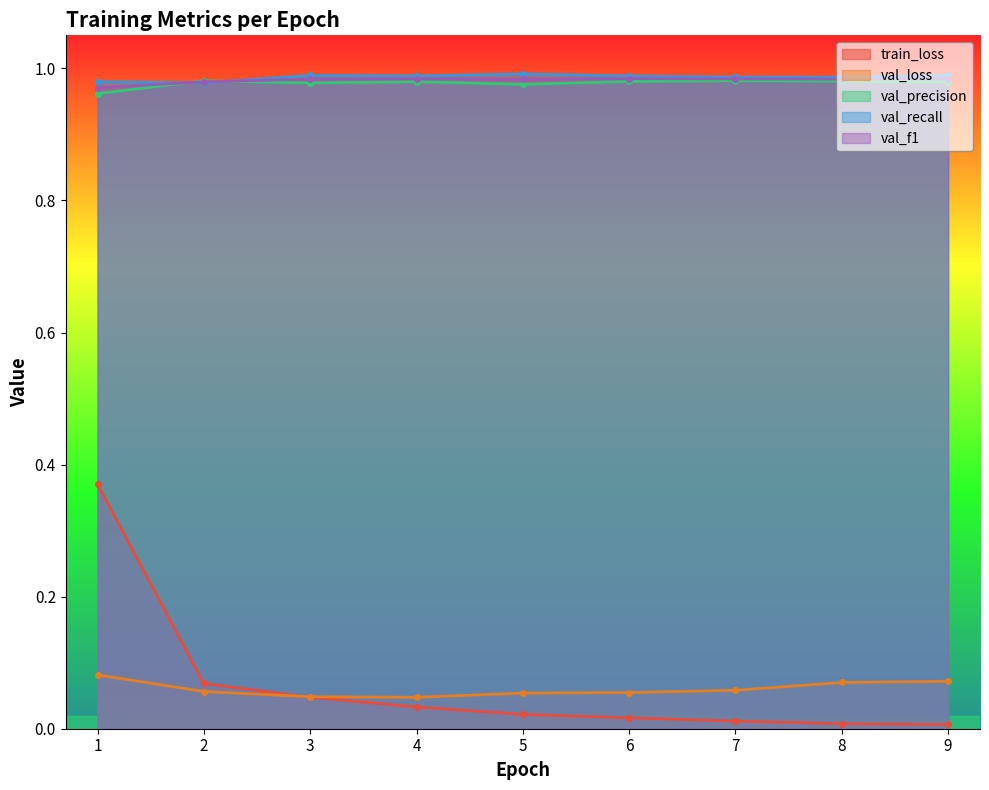

True or false: train_loss and val_precision cross at least once.

False